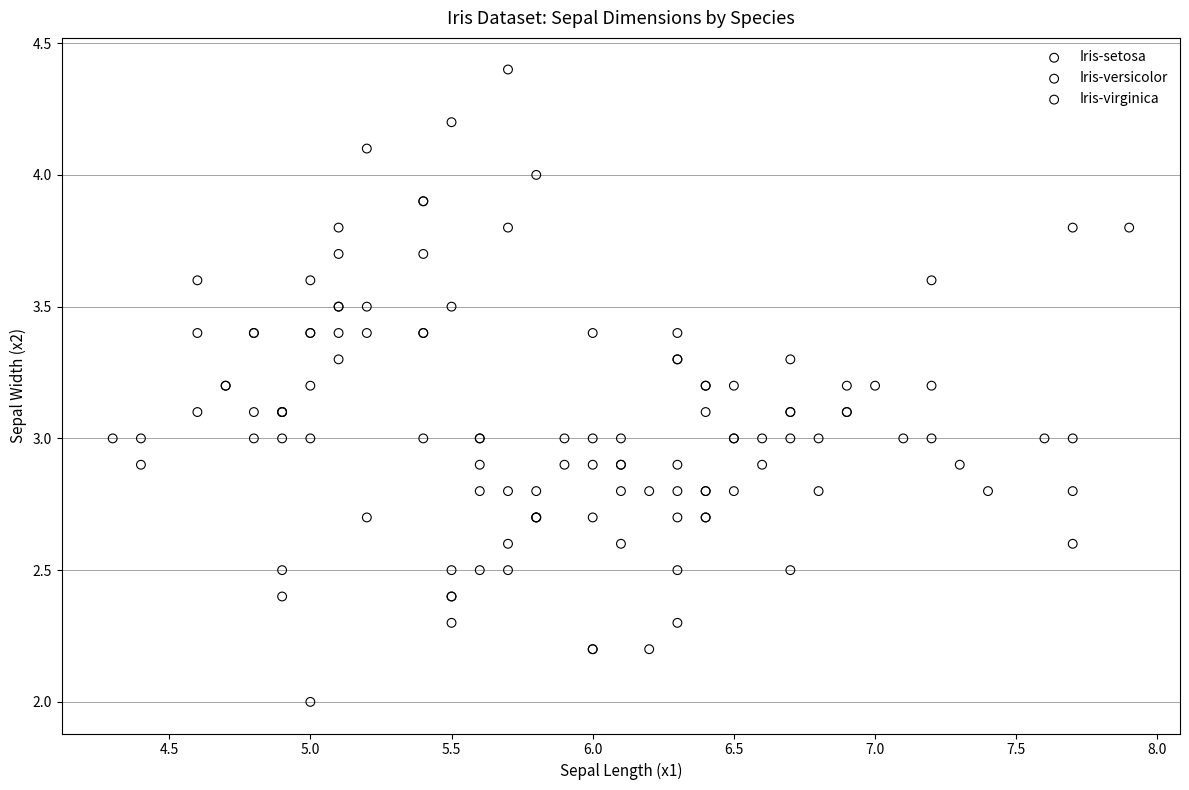

Which series contains the lowest Y value?

Iris-versicolor